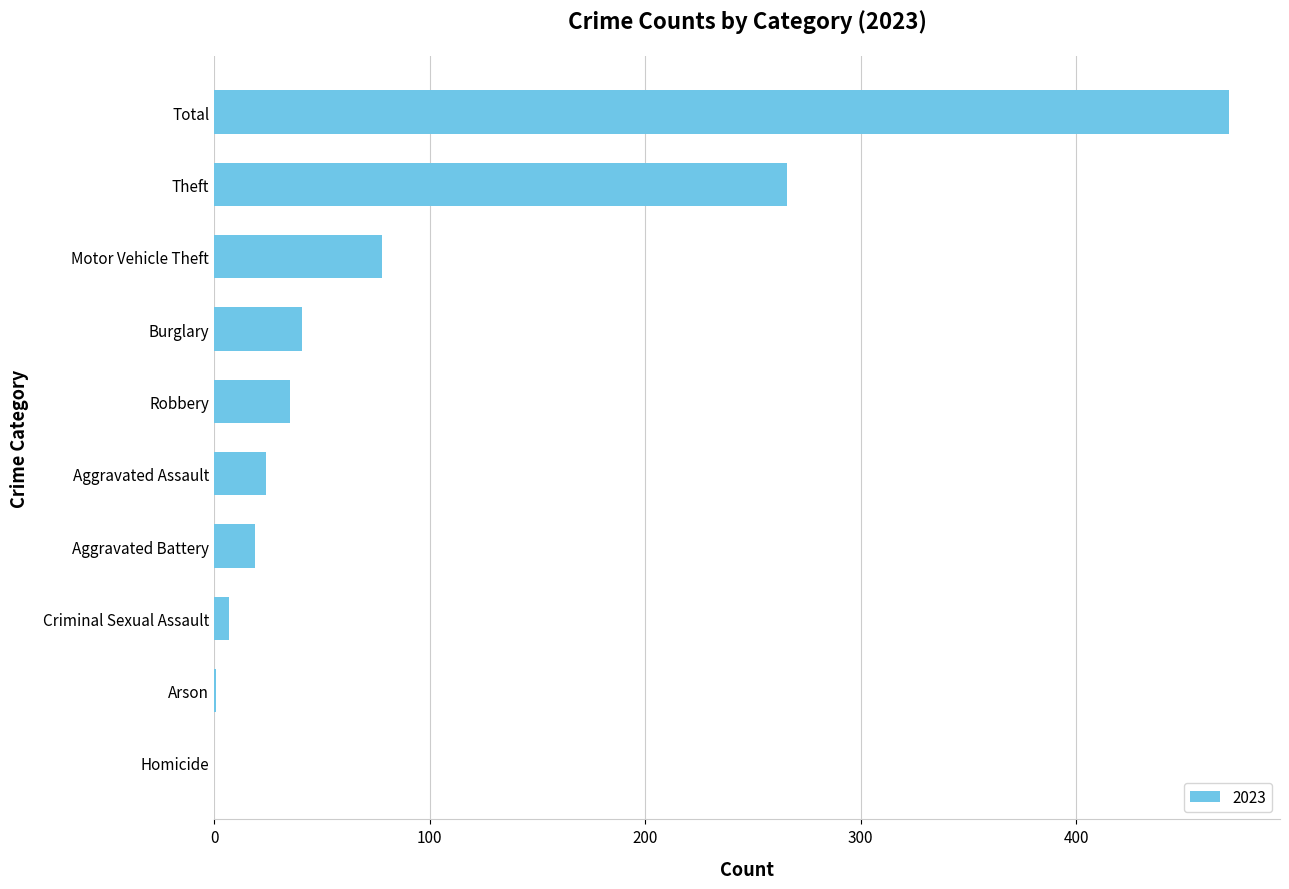

What is the sum of the values at Theft and Aggravated Assault?

290